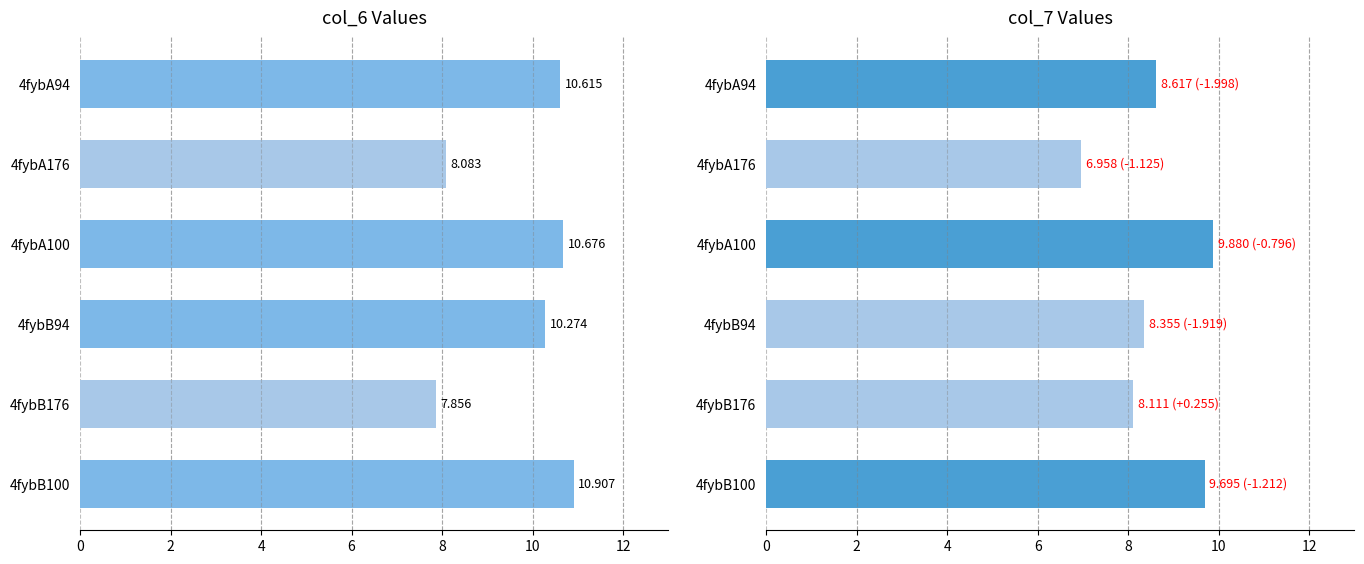

At how many categories does at least one series exceed 9?

4